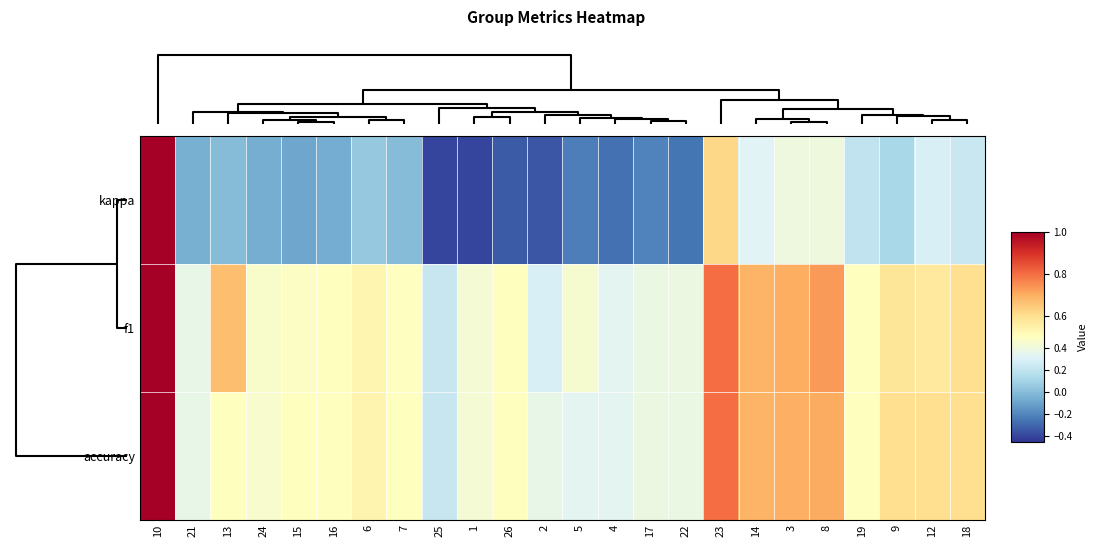

What is the smallest value displayed?

-0.4